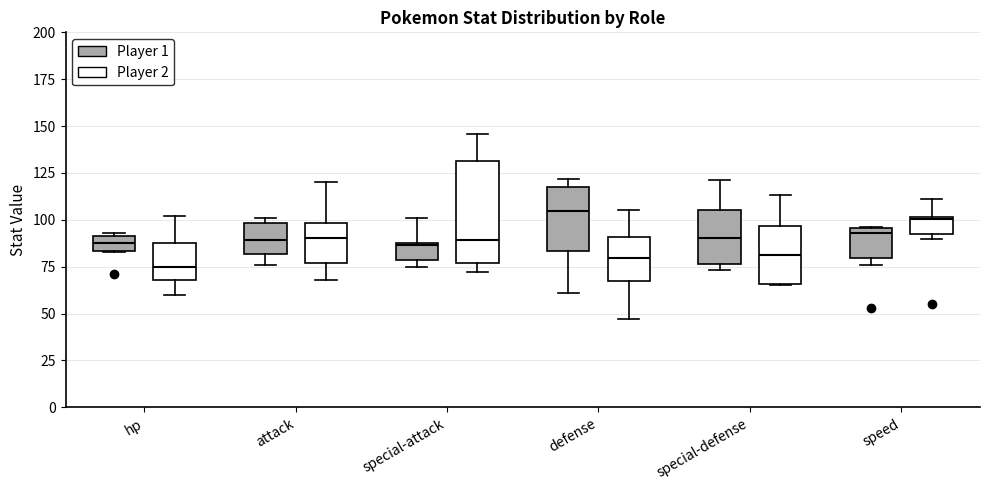

Reading left to right, transcribe this box plot: for each box, give where its median line is, the range the box spans, and where its two whiskers end, as read against the y-axis. The values are not printed on the chart, so give them approximately, as read against the axis.

hp (Player 1): median 90 (inside the box), box 85 to 90, whiskers 85 to 95
hp (Player 2): median 75, box 70 to 90, whiskers 60 to 100
attack (Player 1): median 90, box 80 to 100, whiskers 75 to 100 (just above the box's upper edge)
attack (Player 2): median 90, box 75 to 100, whiskers 70 to 120
special-attack (Player 1): median 85, box 80 to 90, whiskers 75 to 100
special-attack (Player 2): median 90, box 75 to 130, whiskers 70 to 145
defense (Player 1): median 105, box 85 to 120, whiskers 60 to 120 (just above the box's upper edge)
defense (Player 2): median 80, box 70 to 90, whiskers 45 to 105
special-defense (Player 1): median 90, box 75 to 105, whiskers 75 (just below the box's lower edge) to 120
special-defense (Player 2): median 80, box 65 to 95, whiskers 65 to 115
speed (Player 1): median 95 (just below the box's upper edge), box 80 to 95, whiskers 75 to 95
speed (Player 2): median 100, box 95 to 100, whiskers 90 to 110